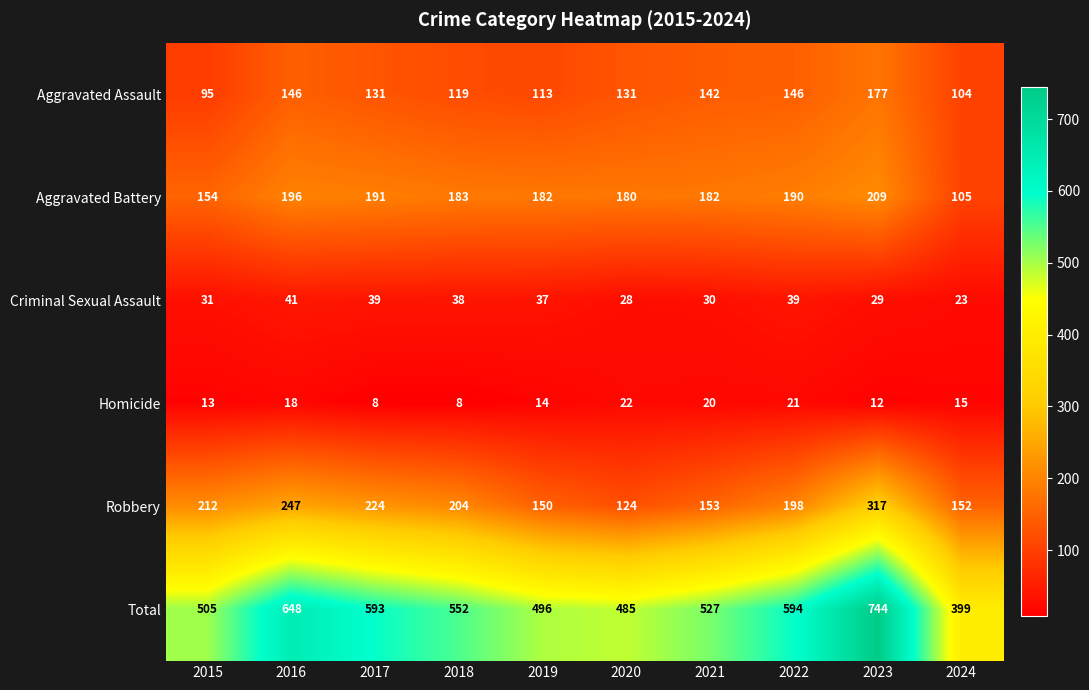

What is the approximate value of Aggravated Battery at 2021, to the nearest 50?

200